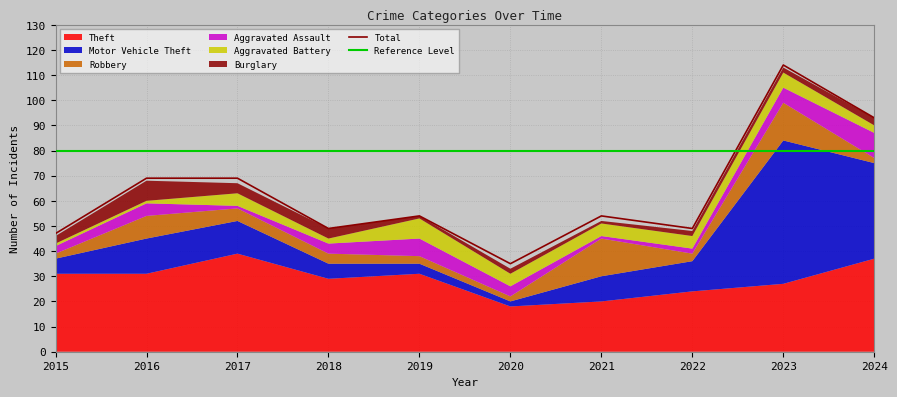

Count the Aggravated Battery values in the range 2 to 5.

6